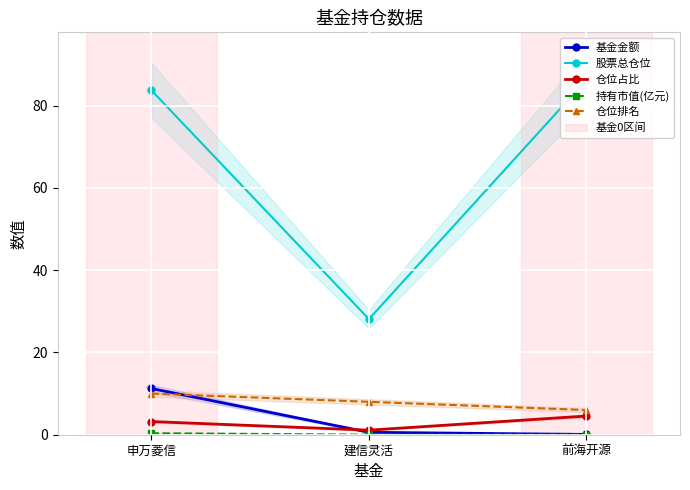

True or false: 基金金额 has a value of 0.1 at 前海开源.

True